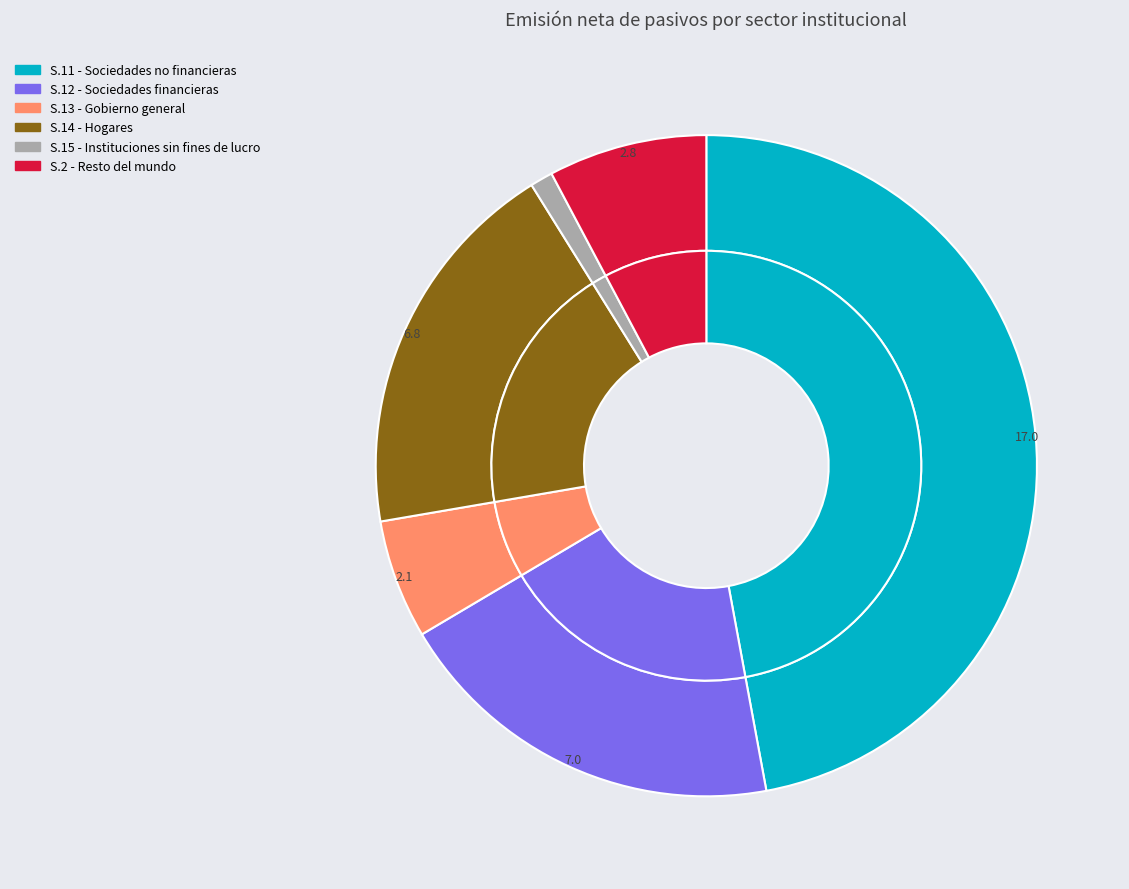

To the nearest percent, what portion does S.15 - Instituciones sin fines de lucro represent?

1%